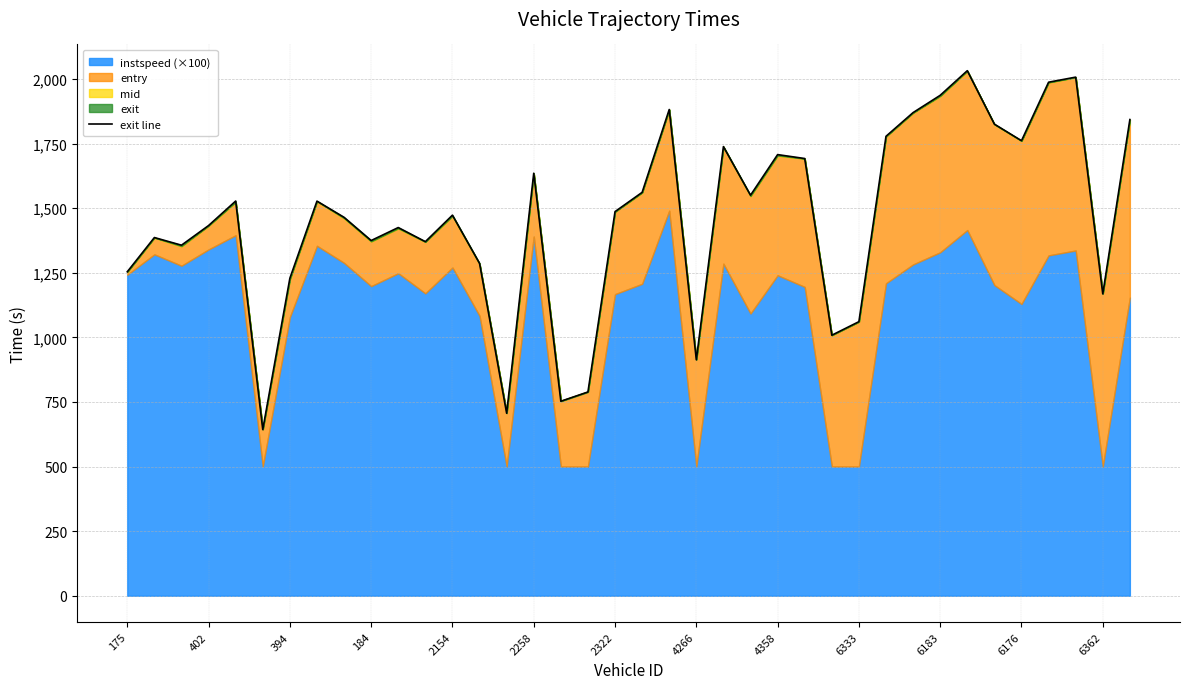

Reading left to right, transcribe all the data shown in this chart.

1253.7	1386.1	1356.5	1432.6	1527.3	643.1	1228.5	1527.1	1464.4	1374.6	1424.8	1370.2	1472.7	1286.2	706.2	1635.0	752.6	788.5	1486.5	1561.0	1881.6	913.1	1738.0	1549.9	1707.1	1691.9	1008.1	1060.6	1777.9	1869.7	1936.5	2031.8	1825.0	1760.9	1987.3	2006.9	1168.1	1842.7